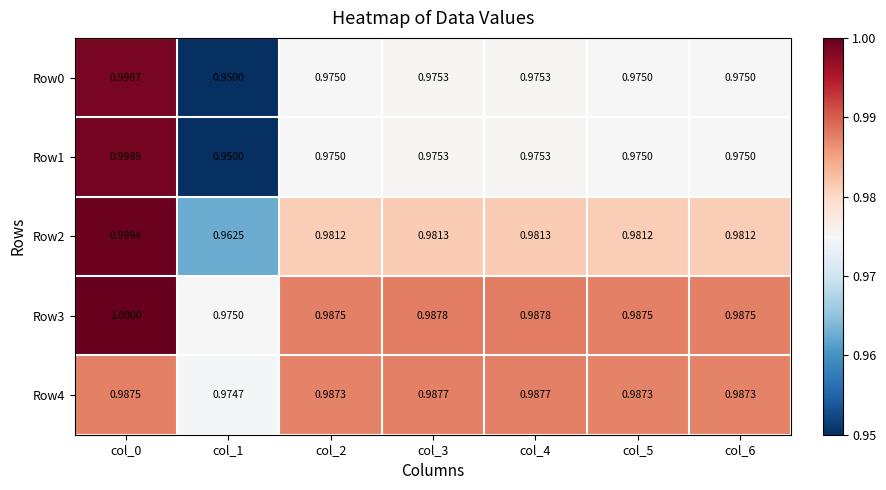

Is the value of Row3 at col_5 greater than the value of Row4 at col_6?

Yes